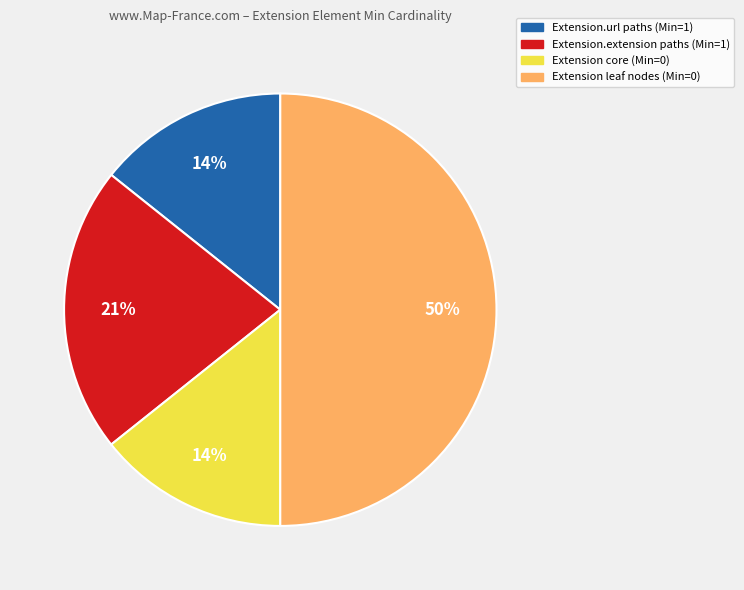

To the nearest percent, what is the difference between the largest and smallest slice percentages?

36%